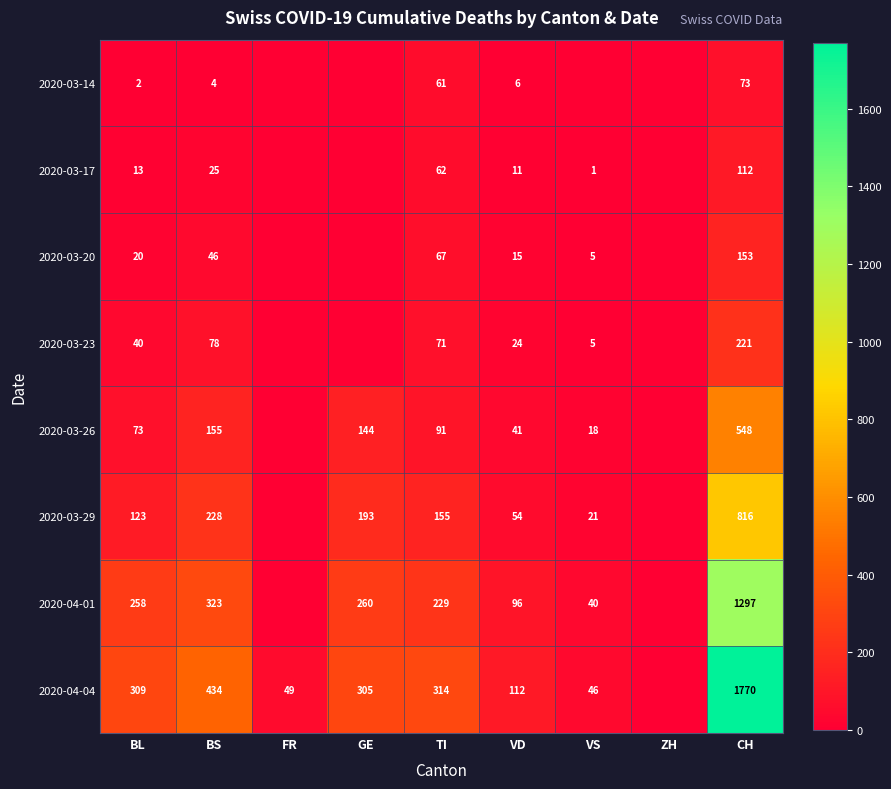

What is the difference between the 2020-03-17 values at BS and VD?

14